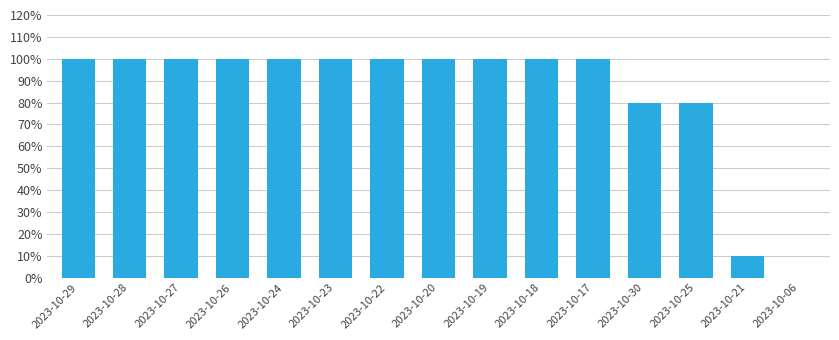

What is the approximate value at 2023-10-19, to the nearest 5?

100